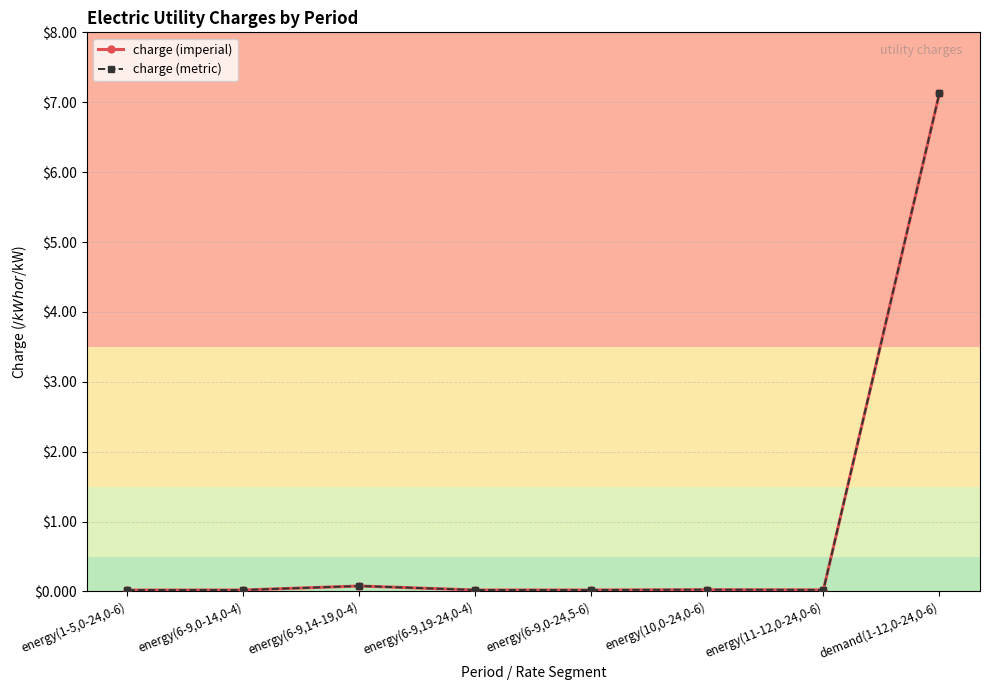

Does the chart have visible grid lines?

Yes